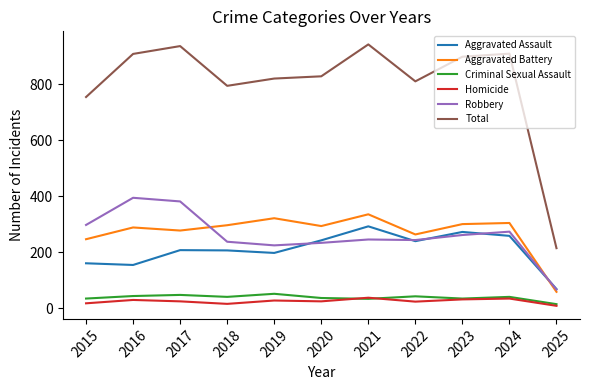

What is the maximum value shown in the chart?

942